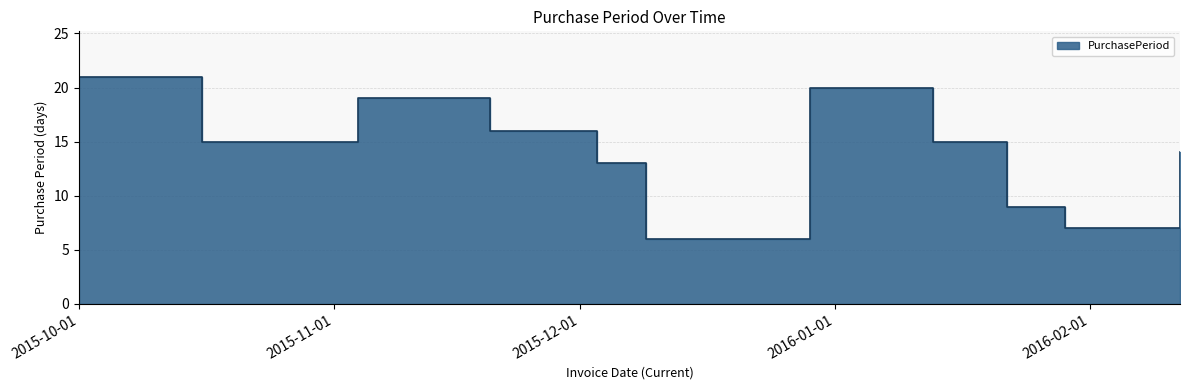

Count the number of categories in the chart.

11